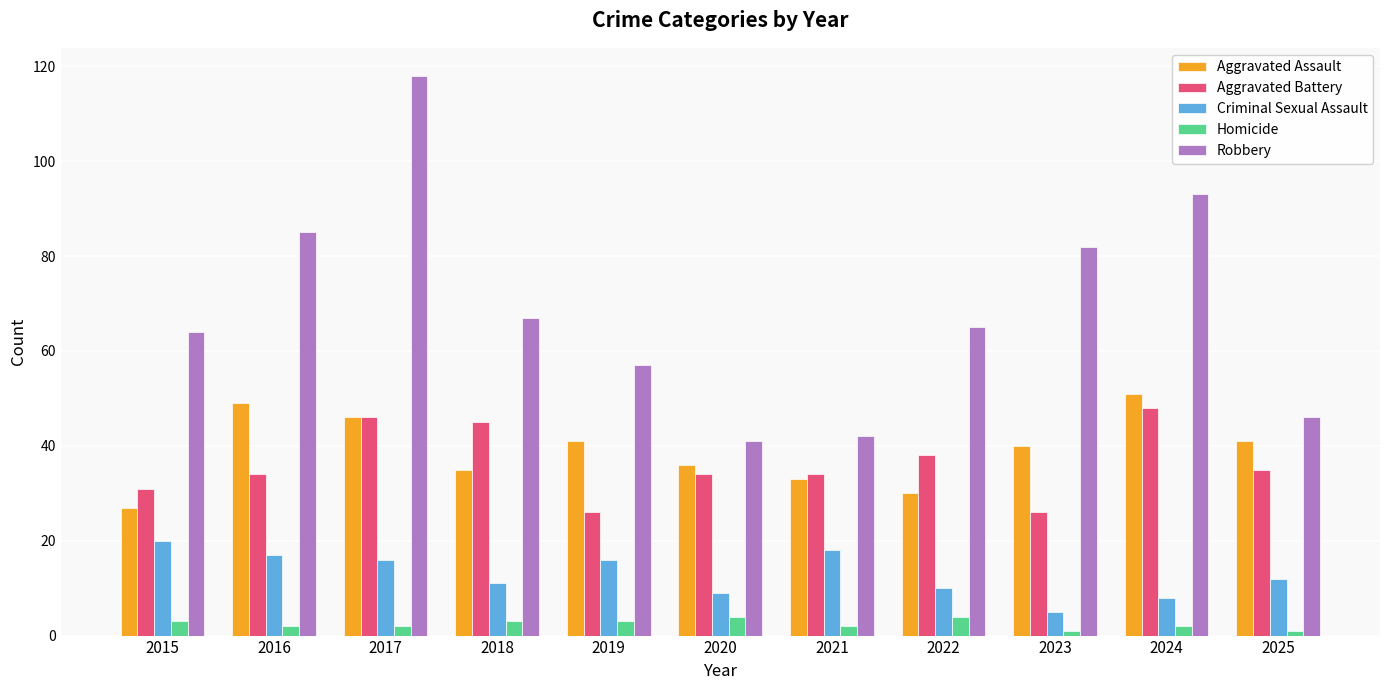

The Robbery series shows 65 at 2022. True or false?

True